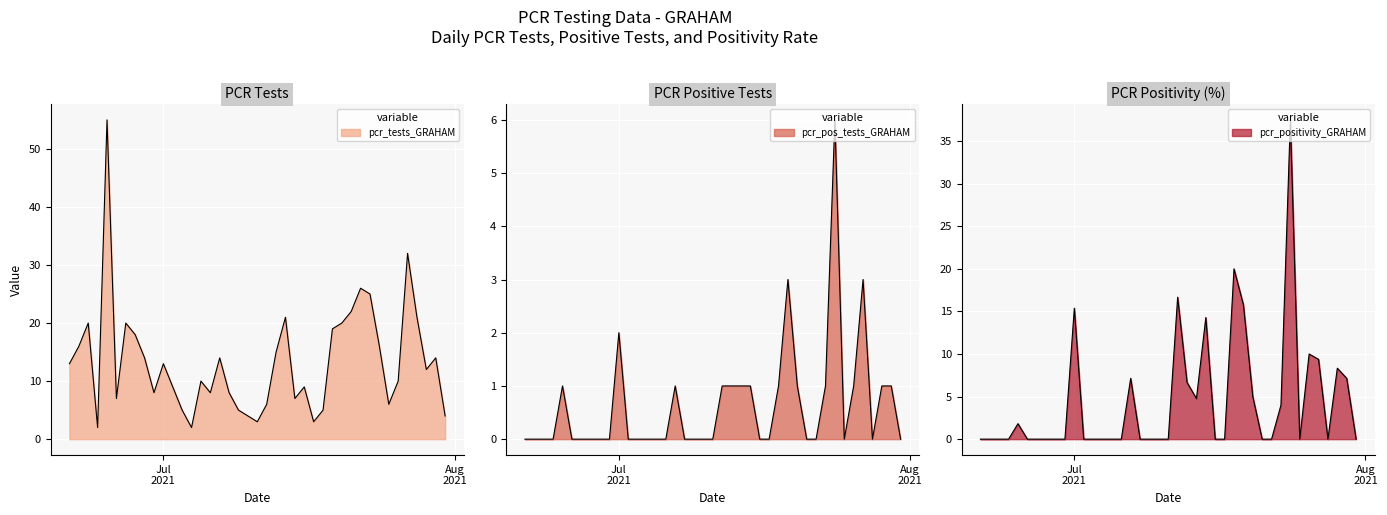

What is the total value across all series at 25?

10.0